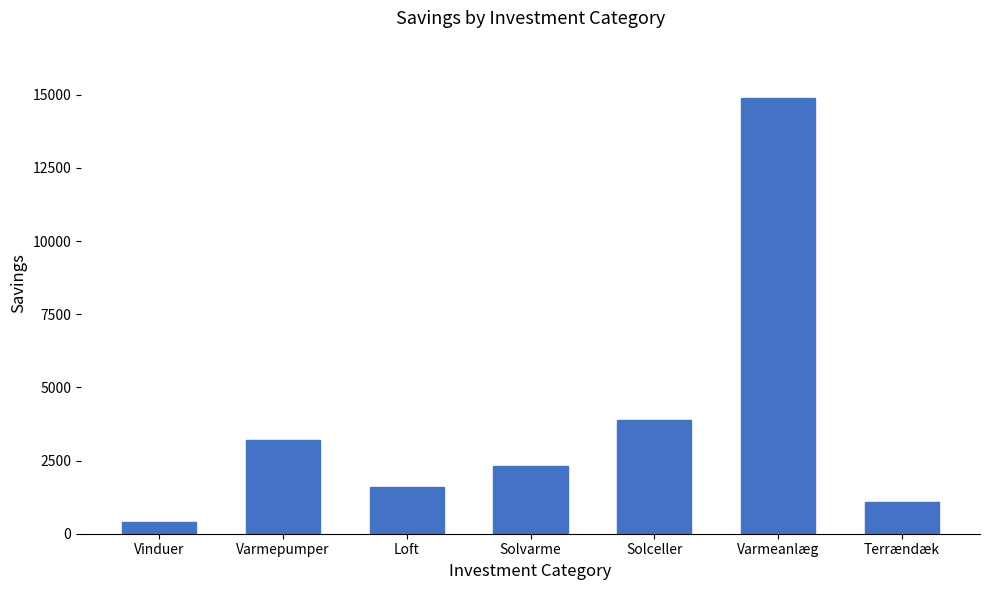

What is the label of the 6th bar from the left?

Varmeanlæg